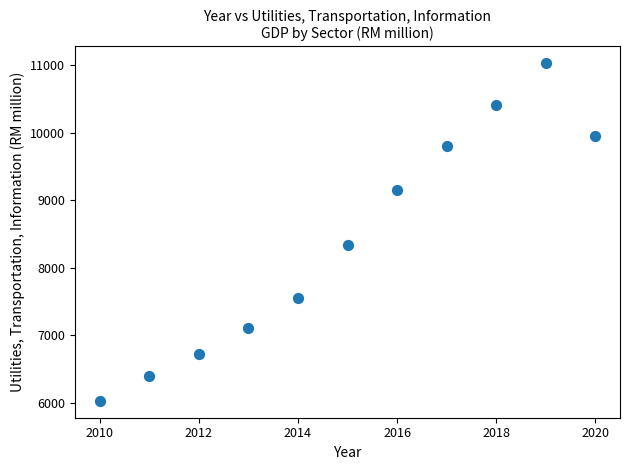

What Y value in the scatter plot is closest to 8526?

8335